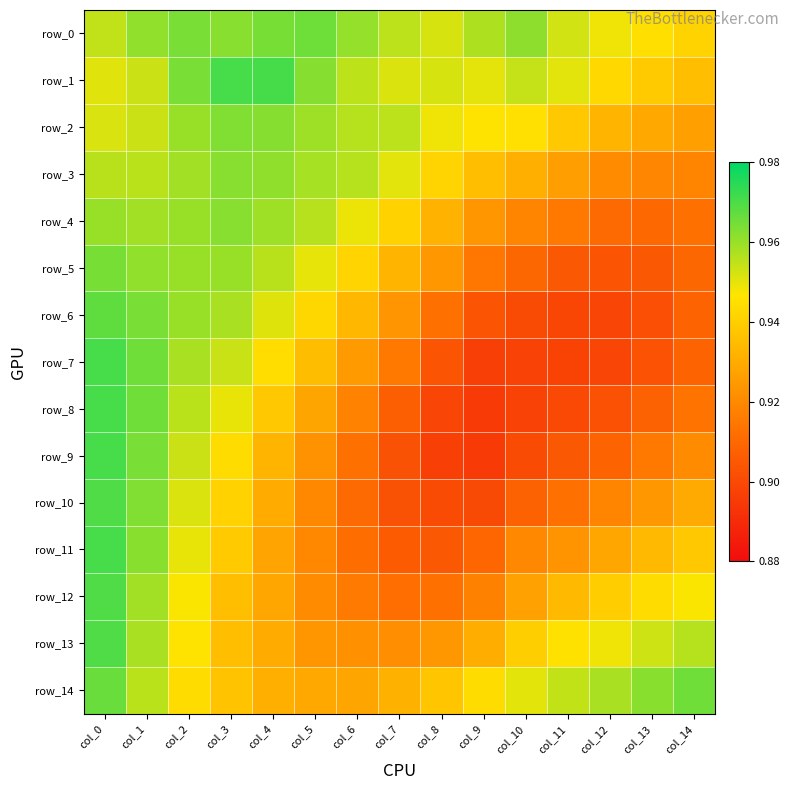

Reading left to right, extract all data points from this chart.

row_0: col_0=1.0	col_1=1.0	col_2=1.0	col_3=1.0	col_4=1.0	col_5=1.0	col_6=1.0	col_7=1.0	col_8=1.0	col_9=1.0	col_10=1.0	col_11=1.0	col_12=0.9	col_13=0.9	col_14=0.9
row_1: col_0=1.0	col_1=1.0	col_2=1.0	col_3=1.0	col_4=1.0	col_5=1.0	col_6=1.0	col_7=1.0	col_8=1.0	col_9=1.0	col_10=1.0	col_11=1.0	col_12=0.9	col_13=0.9	col_14=0.9
row_2: col_0=1.0	col_1=1.0	col_2=1.0	col_3=1.0	col_4=1.0	col_5=1.0	col_6=1.0	col_7=1.0	col_8=0.9	col_9=0.9	col_10=0.9	col_11=0.9	col_12=0.9	col_13=0.9	col_14=0.9
row_3: col_0=1.0	col_1=1.0	col_2=1.0	col_3=1.0	col_4=1.0	col_5=1.0	col_6=1.0	col_7=1.0	col_8=0.9	col_9=0.9	col_10=0.9	col_11=0.9	col_12=0.9	col_13=0.9	col_14=0.9
row_4: col_0=1.0	col_1=1.0	col_2=1.0	col_3=1.0	col_4=1.0	col_5=1.0	col_6=0.9	col_7=0.9	col_8=0.9	col_9=0.9	col_10=0.9	col_11=0.9	col_12=0.9	col_13=0.9	col_14=0.9
row_5: col_0=1.0	col_1=1.0	col_2=1.0	col_3=1.0	col_4=1.0	col_5=0.9	col_6=0.9	col_7=0.9	col_8=0.9	col_9=0.9	col_10=0.9	col_11=0.9	col_12=0.9	col_13=0.9	col_14=0.9
row_6: col_0=1.0	col_1=1.0	col_2=1.0	col_3=1.0	col_4=1.0	col_5=0.9	col_6=0.9	col_7=0.9	col_8=0.9	col_9=0.9	col_10=0.9	col_11=0.9	col_12=0.9	col_13=0.9	col_14=0.9
row_7: col_0=1.0	col_1=1.0	col_2=1.0	col_3=1.0	col_4=0.9	col_5=0.9	col_6=0.9	col_7=0.9	col_8=0.9	col_9=0.9	col_10=0.9	col_11=0.9	col_12=0.9	col_13=0.9	col_14=0.9
row_8: col_0=1.0	col_1=1.0	col_2=1.0	col_3=0.9	col_4=0.9	col_5=0.9	col_6=0.9	col_7=0.9	col_8=0.9	col_9=0.9	col_10=0.9	col_11=0.9	col_12=0.9	col_13=0.9	col_14=0.9
row_9: col_0=1.0	col_1=1.0	col_2=1.0	col_3=0.9	col_4=0.9	col_5=0.9	col_6=0.9	col_7=0.9	col_8=0.9	col_9=0.9	col_10=0.9	col_11=0.9	col_12=0.9	col_13=0.9	col_14=0.9
row_10: col_0=1.0	col_1=1.0	col_2=1.0	col_3=0.9	col_4=0.9	col_5=0.9	col_6=0.9	col_7=0.9	col_8=0.9	col_9=0.9	col_10=0.9	col_11=0.9	col_12=0.9	col_13=0.9	col_14=0.9
row_11: col_0=1.0	col_1=1.0	col_2=0.9	col_3=0.9	col_4=0.9	col_5=0.9	col_6=0.9	col_7=0.9	col_8=0.9	col_9=0.9	col_10=0.9	col_11=0.9	col_12=0.9	col_13=0.9	col_14=0.9
row_12: col_0=1.0	col_1=1.0	col_2=0.9	col_3=0.9	col_4=0.9	col_5=0.9	col_6=0.9	col_7=0.9	col_8=0.9	col_9=0.9	col_10=0.9	col_11=0.9	col_12=0.9	col_13=0.9	col_14=0.9
row_13: col_0=1.0	col_1=1.0	col_2=0.9	col_3=0.9	col_4=0.9	col_5=0.9	col_6=0.9	col_7=0.9	col_8=0.9	col_9=0.9	col_10=0.9	col_11=0.9	col_12=0.9	col_13=1.0	col_14=1.0
row_14: col_0=1.0	col_1=1.0	col_2=0.9	col_3=0.9	col_4=0.9	col_5=0.9	col_6=0.9	col_7=0.9	col_8=0.9	col_9=0.9	col_10=1.0	col_11=1.0	col_12=1.0	col_13=1.0	col_14=1.0